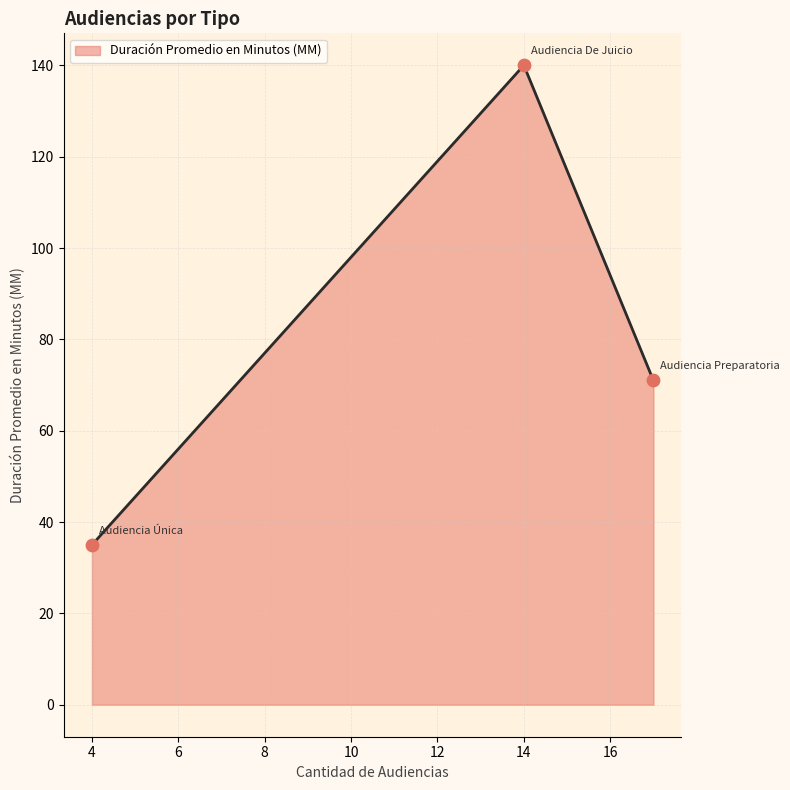

What is the smallest value displayed?

35.0